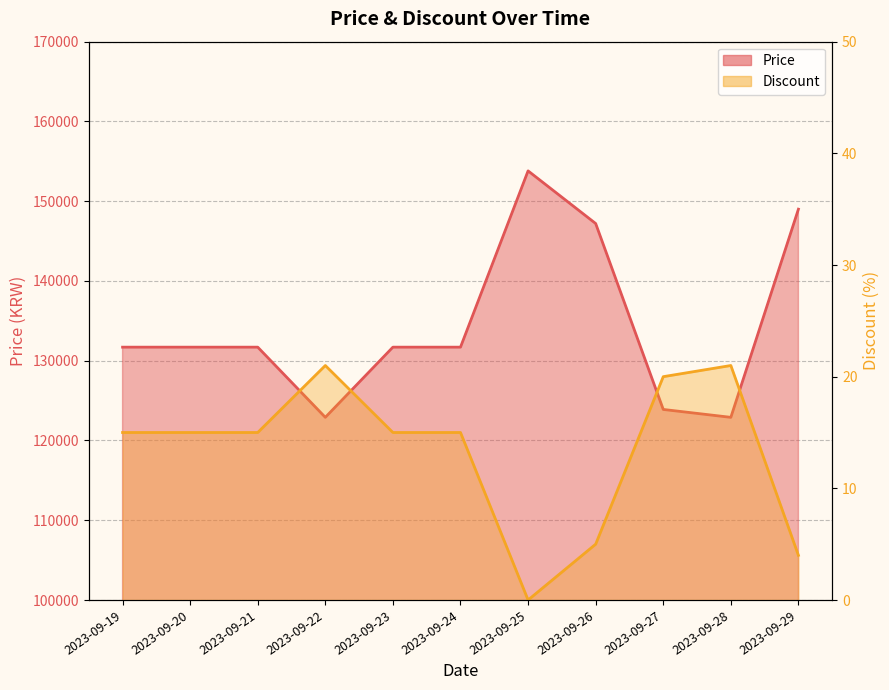

How many lines are shown in the chart?

2